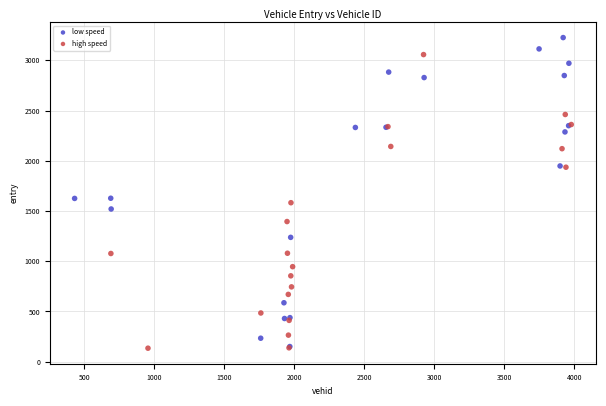

What are all the series names shown in the legend?

low speed, high speed